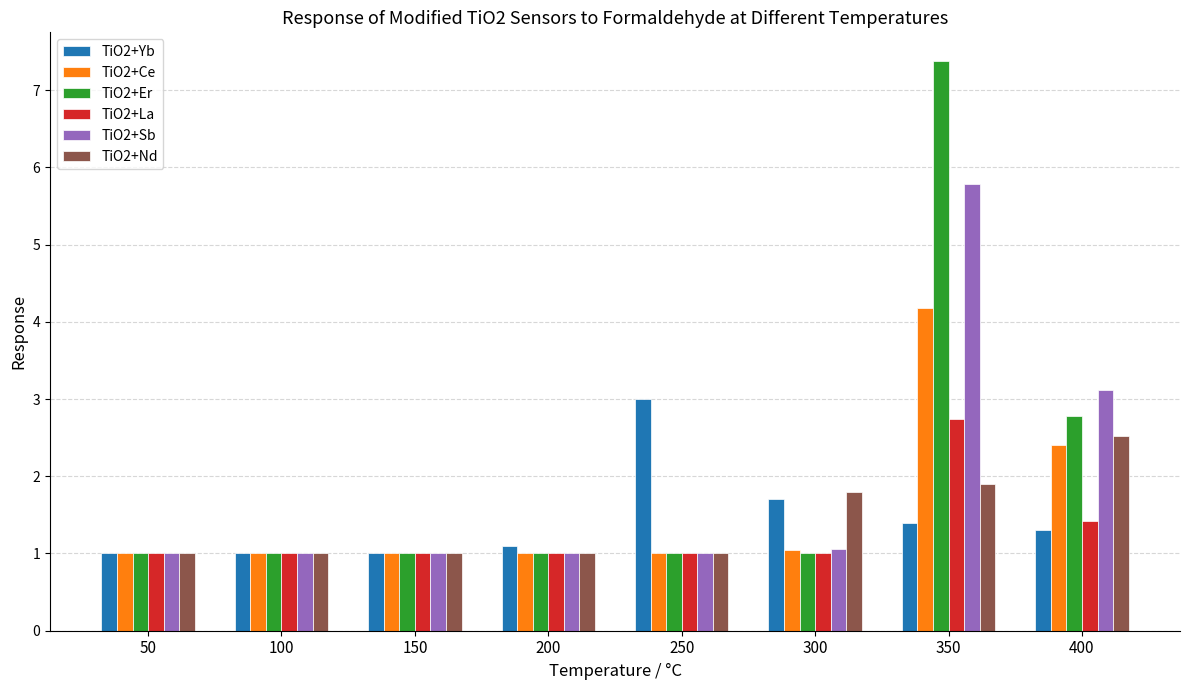

Which series has the widest spread of values?

TiO2+Er